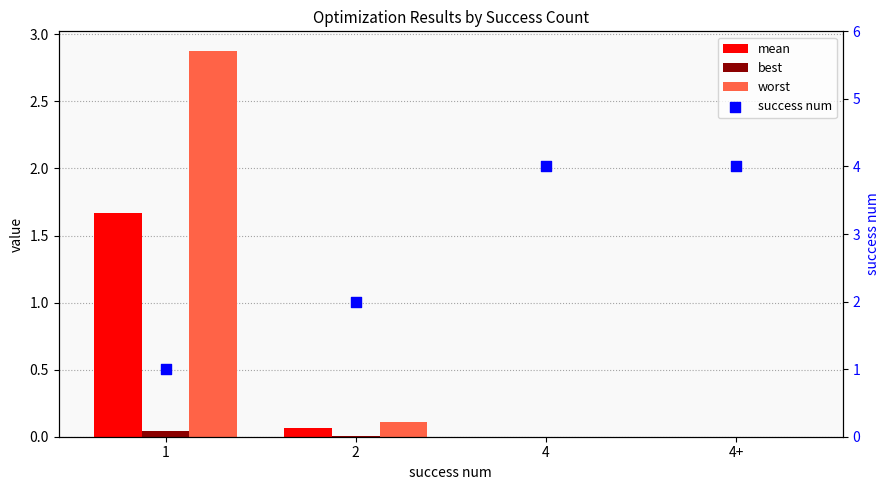

At which category is the sum across all series the highest?

1